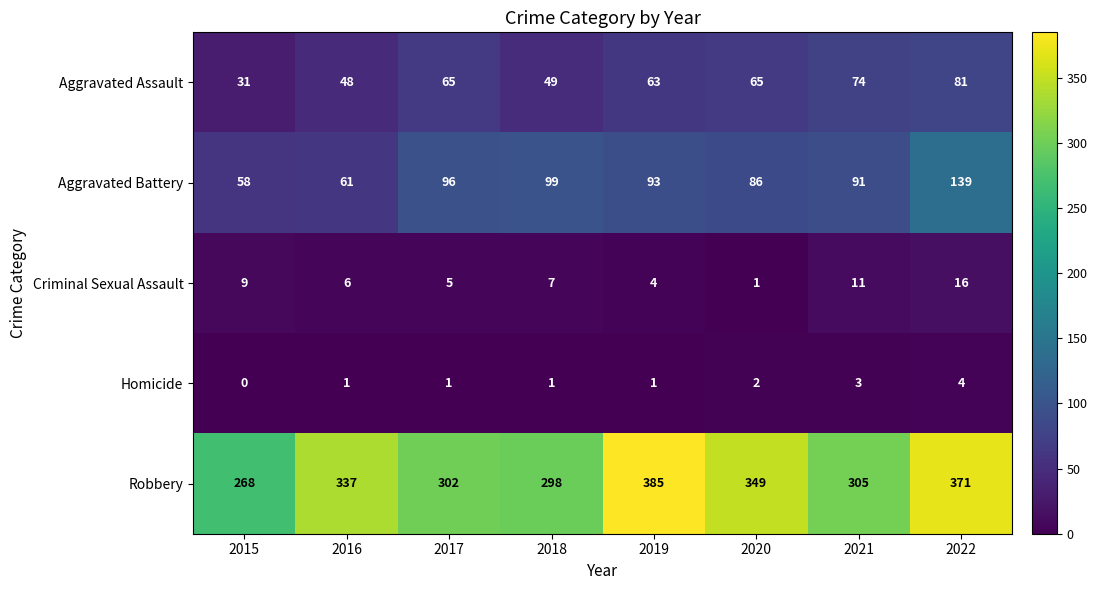

What is the total value across all series at 2016?

453